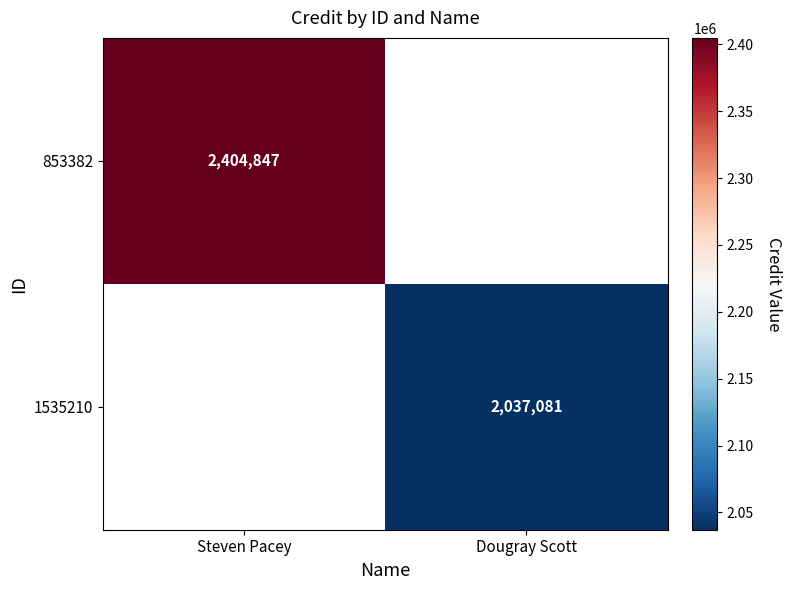

The value of 1535210 at Dougray Scott is 2037081. True or false?

True